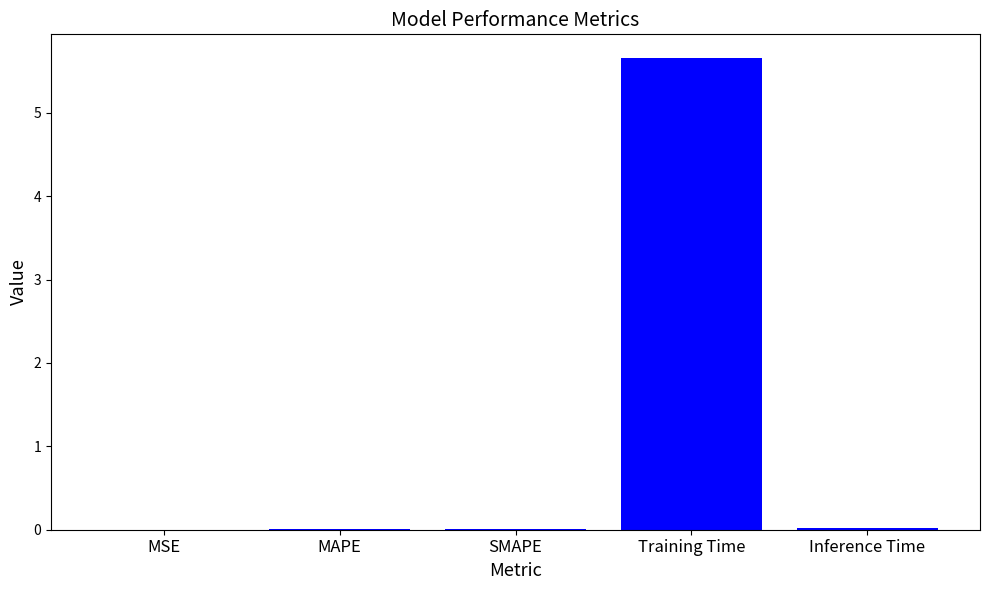

What is the maximum value shown in the chart?

5.7